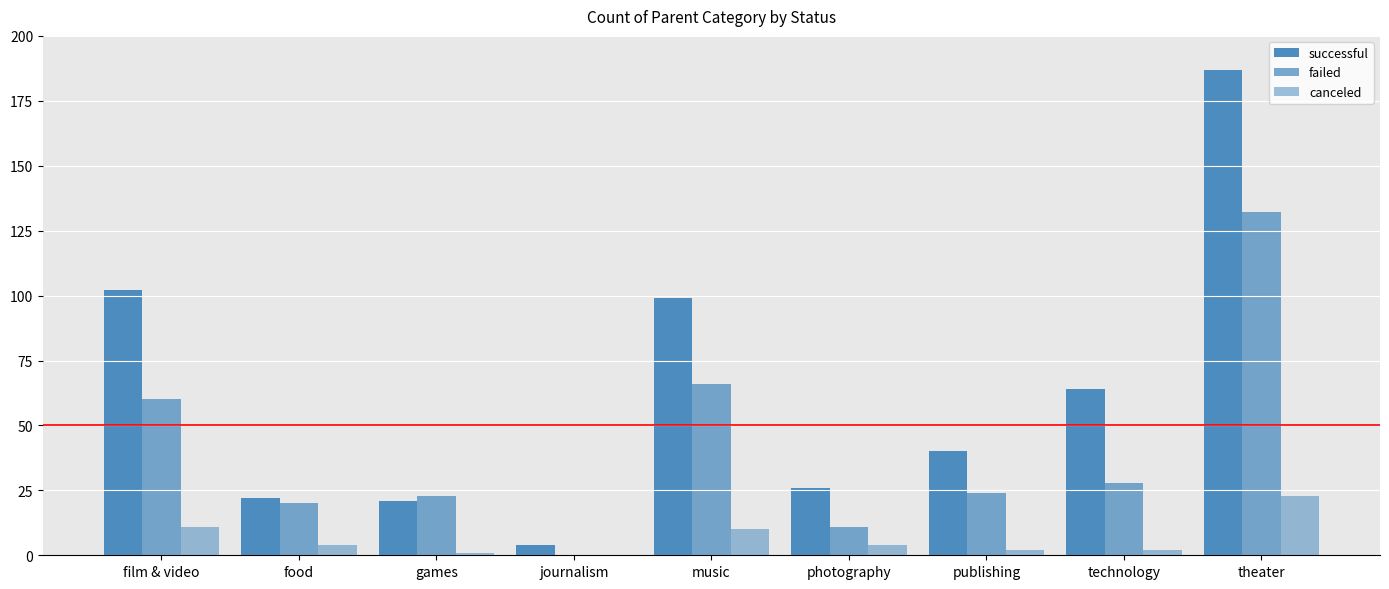

How many data points does each series have?

9